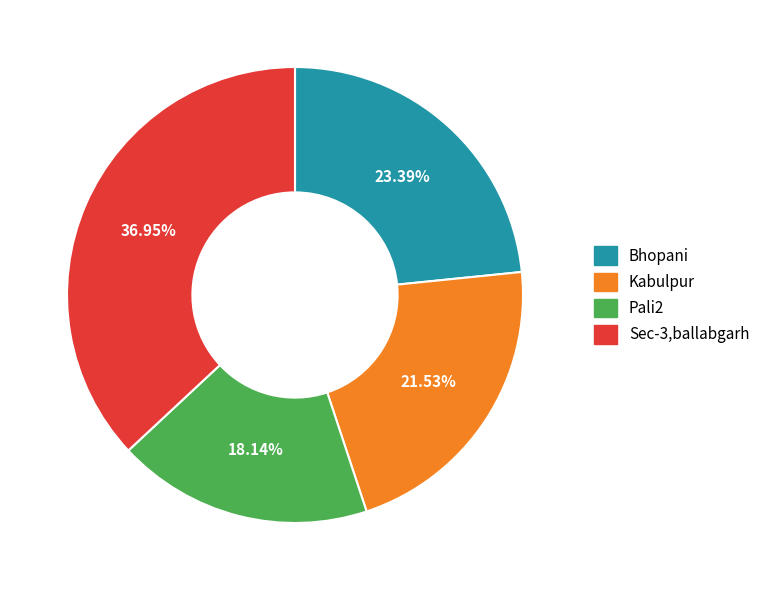

To the nearest percent, what percentage of the pie is Pali2?

18%